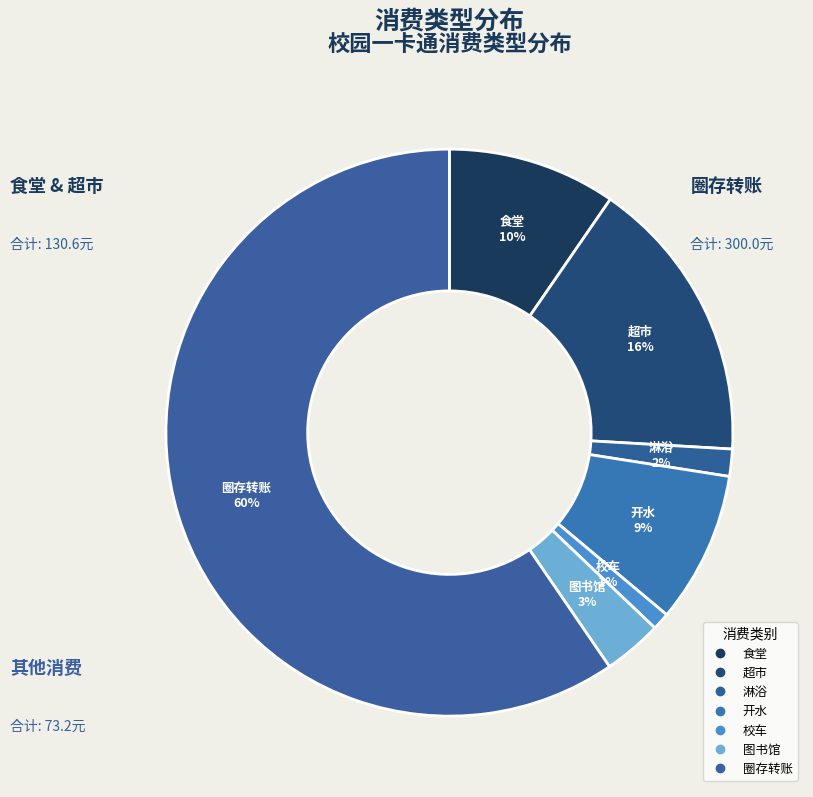

Count the number of slices in the pie.

7